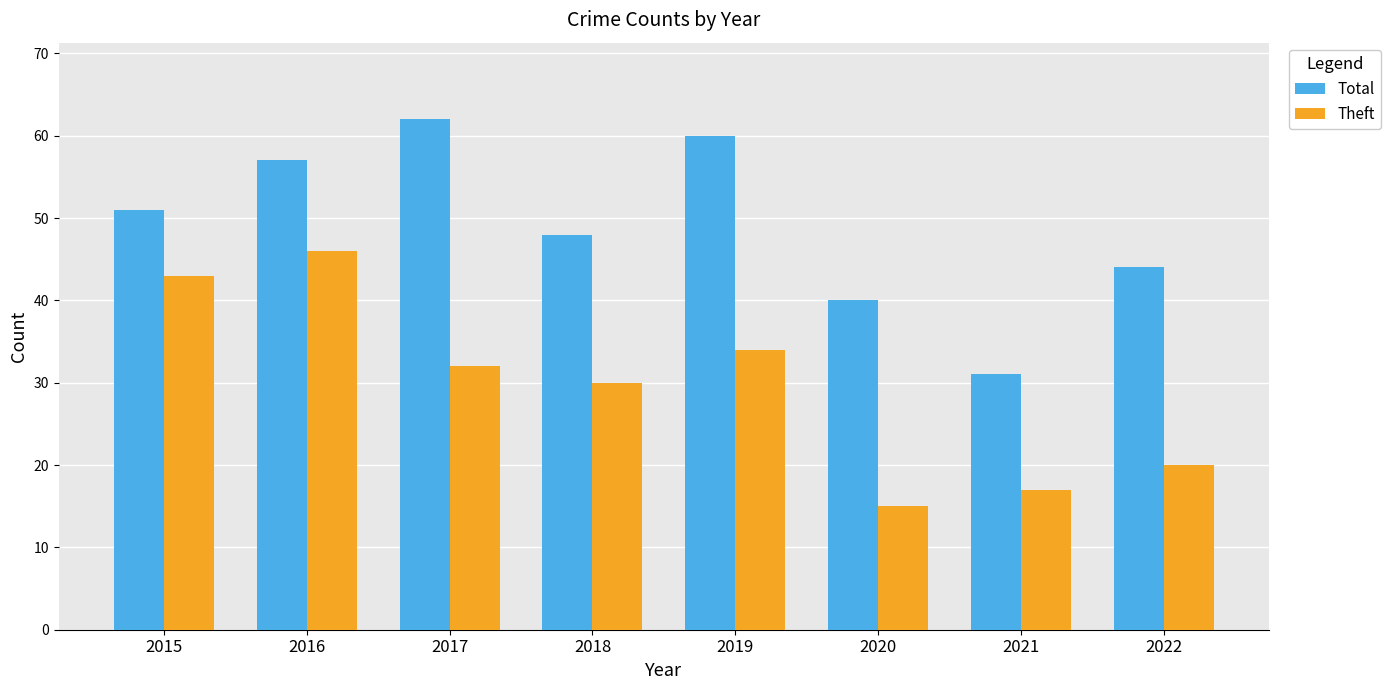

Between 2018 and 2019, which series saw the biggest shift?

Total